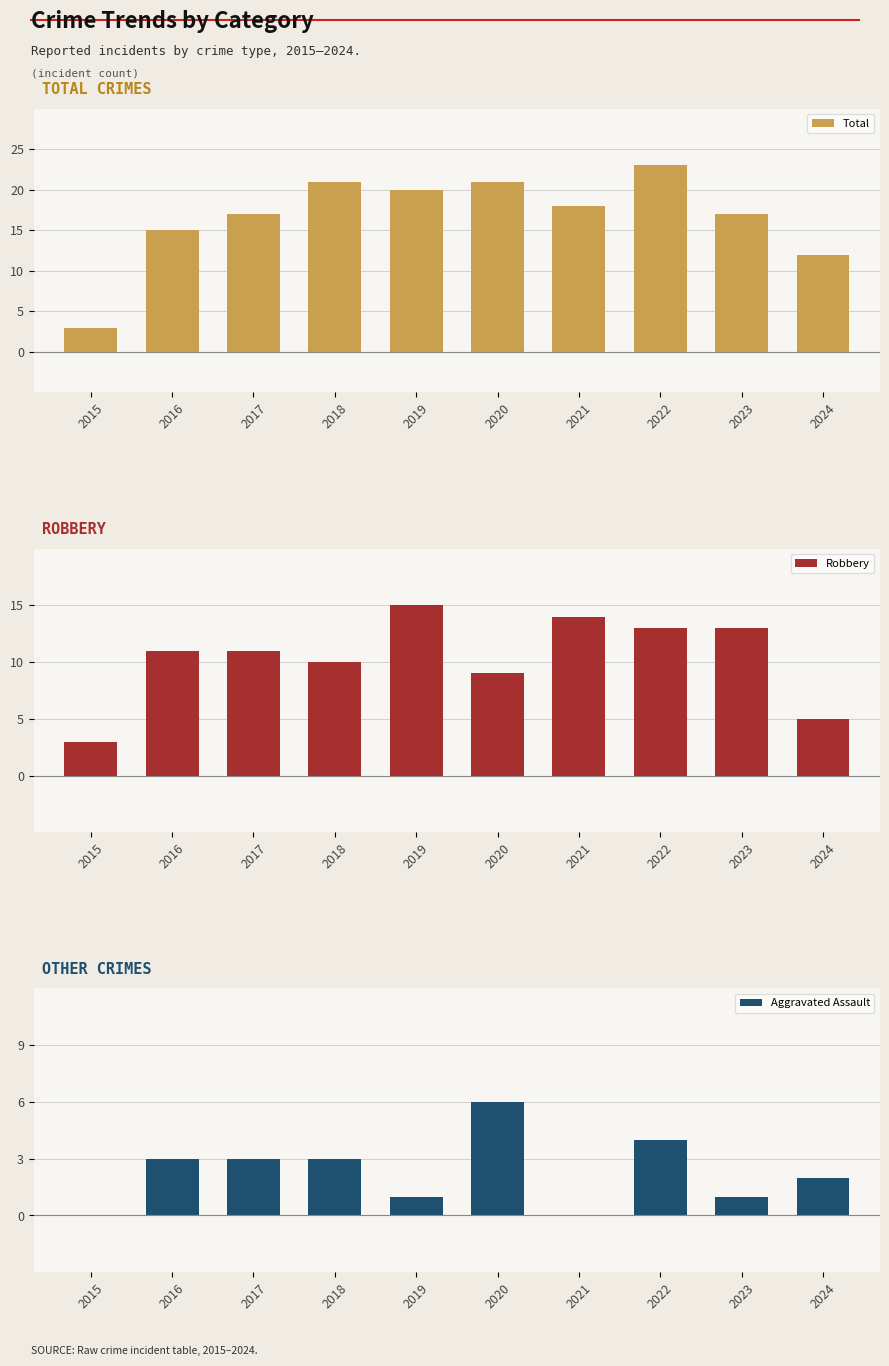

What is the average value of the Robbery series?

10